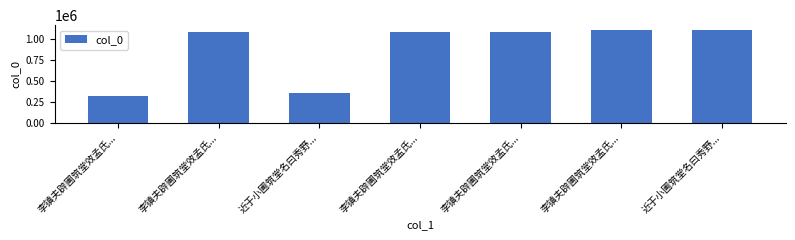

Reading right to left, list all the values displayed in this chart.

近于小圃筑堂名曰秀野...=1099262	李镇夫辟圃筑堂效孟氏...=1105638	李镇夫辟圃筑堂效孟氏...=1085179	李镇夫辟圃筑堂效孟氏...=1085181	近于小圃筑堂名曰秀野...=352520	李镇夫辟圃筑堂效孟氏...=1085180	李镇夫辟圃筑堂效孟氏...=323246